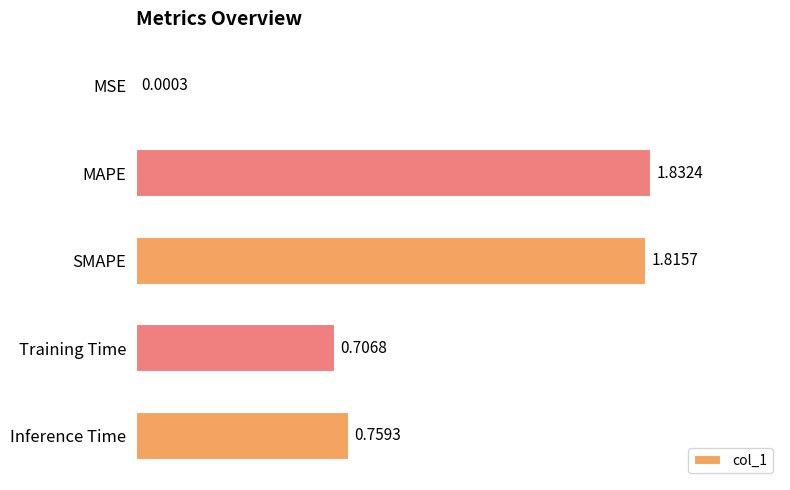

At which category does the chart reach its peak across all series?

MAPE